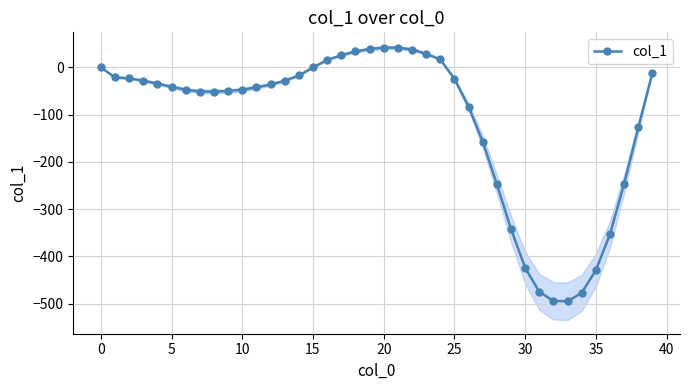

True or false: the data shows 42 at 20.

True